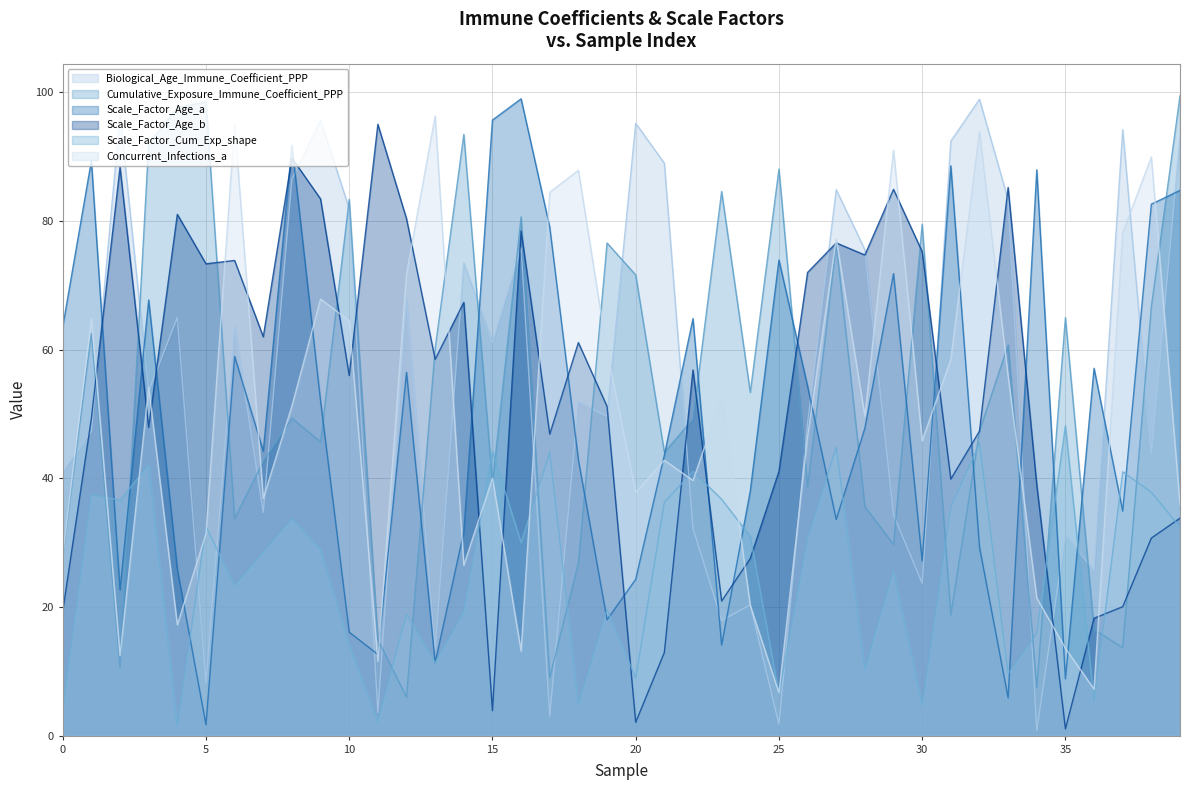

What is the spread (max minus min) of values at 19?

58.6